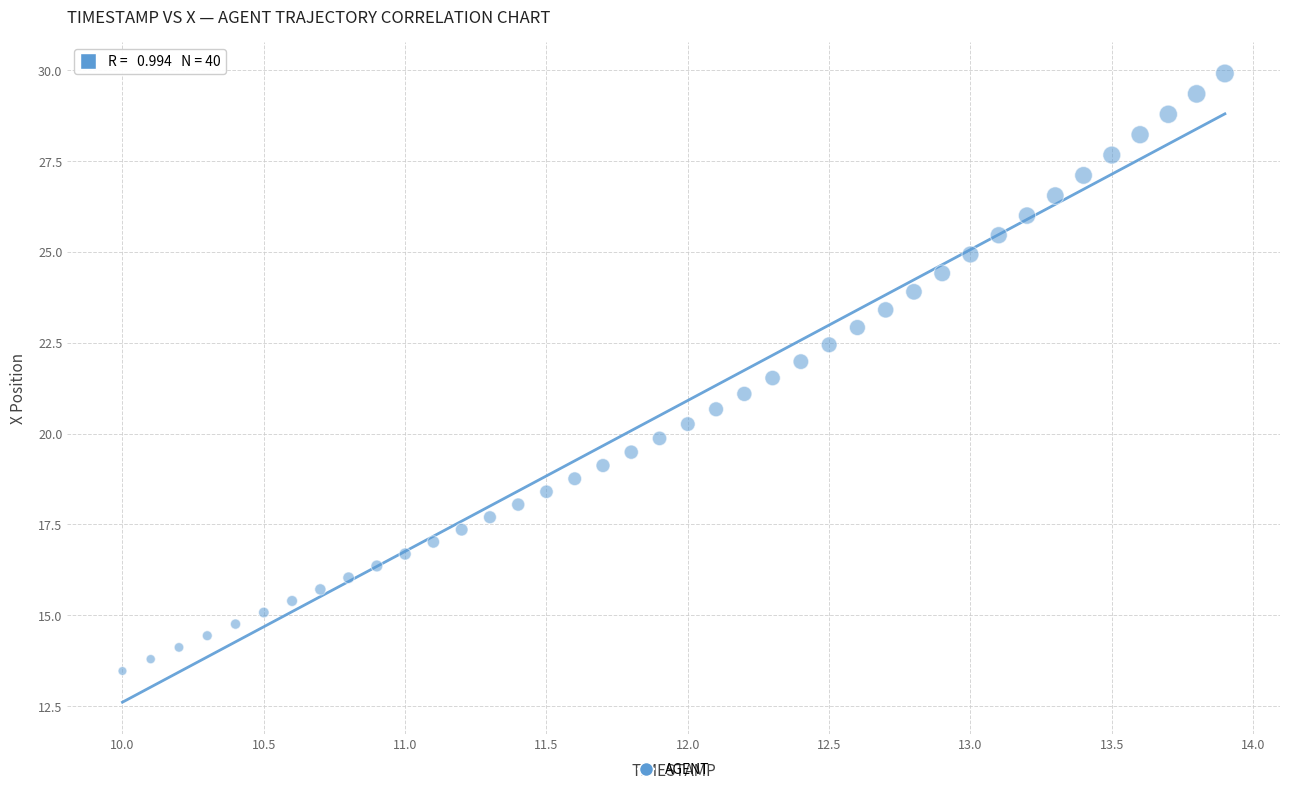

What is the range of Y values (max minus min)?

16.4